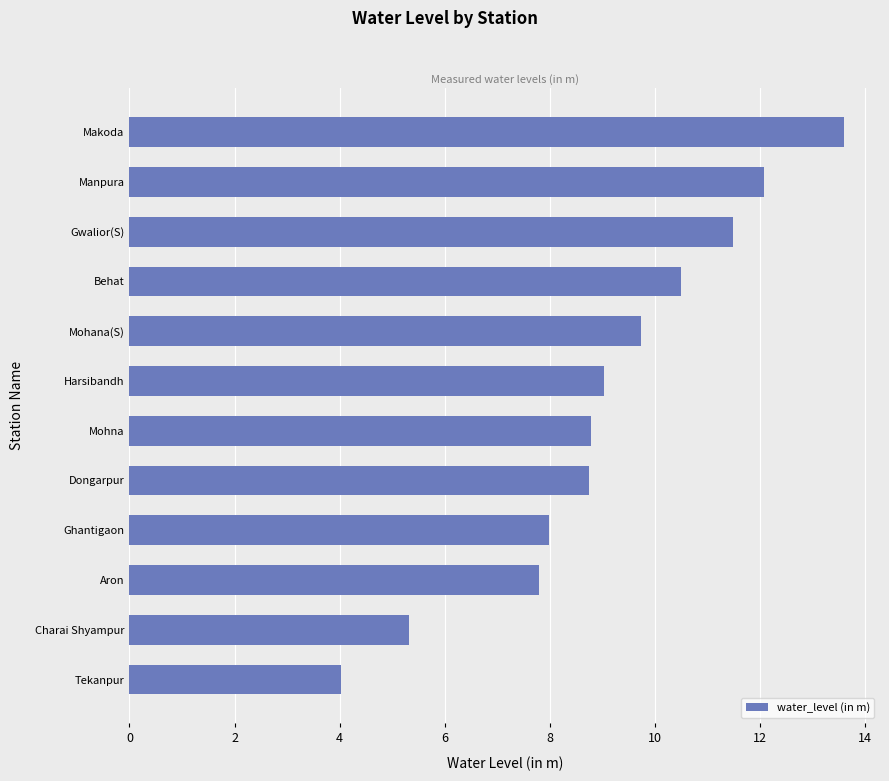

Read the value at Tekanpur.

4.0